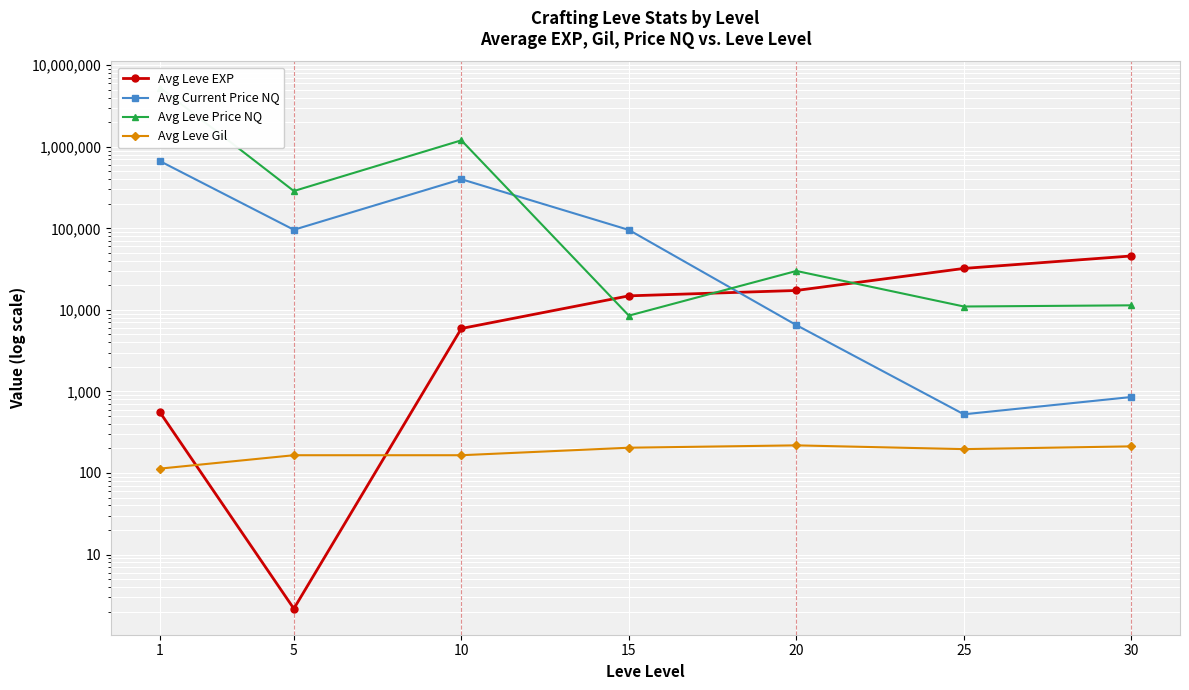

Reading left to right, transcribe all the data shown in this chart.

Avg Leve EXP: 1=557.0	5=2.2	10=5910.0	15=14855.0	20=17295.0	25=32225.0	30=45823.0
Avg Current Price NQ: 1=668000.0	5=96000.0	10=400063.0	15=95536.0	20=6500.0	25=524.0	30=854.0
Avg Leve Price NQ: 1=5328517.0	5=286606.0	10=1200189.0	15=8500.0	20=30000.0	25=10997.0	30=11367.0
Avg Leve Gil: 1=113.0	5=165.0	10=165.0	15=204.0	20=218.0	25=196.0	30=212.0